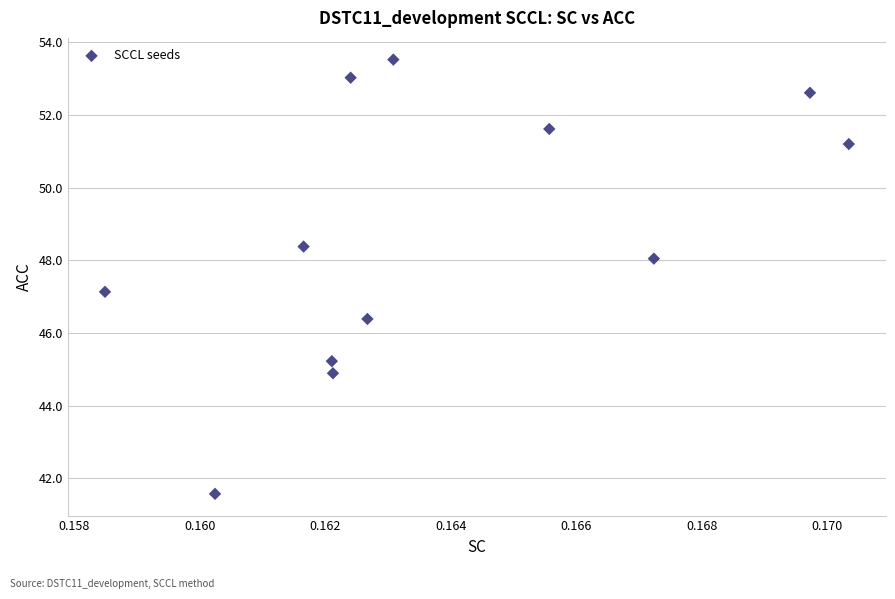

What is the range of Y values (max minus min)?

12.0